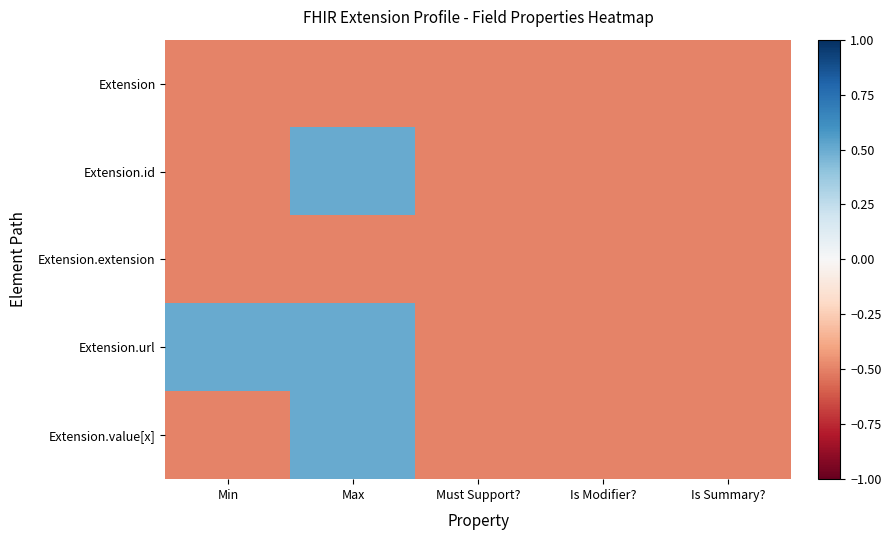

Reading left to right, extract all data points from this chart.

Extension: Min=-0.5	Max=-0.5	Must Support?=-0.5	Is Modifier?=-0.5	Is Summary?=-0.5
Extension.id: Min=-0.5	Max=0.5	Must Support?=-0.5	Is Modifier?=-0.5	Is Summary?=-0.5
Extension.extension: Min=-0.5	Max=-0.5	Must Support?=-0.5	Is Modifier?=-0.5	Is Summary?=-0.5
Extension.url: Min=0.5	Max=0.5	Must Support?=-0.5	Is Modifier?=-0.5	Is Summary?=-0.5
Extension.value[x]: Min=-0.5	Max=0.5	Must Support?=-0.5	Is Modifier?=-0.5	Is Summary?=-0.5